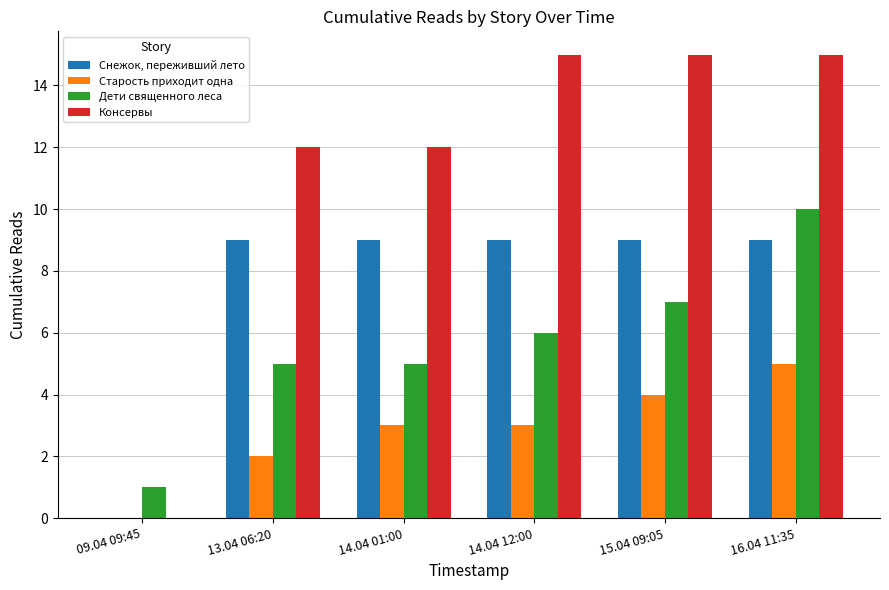

Is it true that Дети священного леса equals 1 at 09.04 09:45?

True